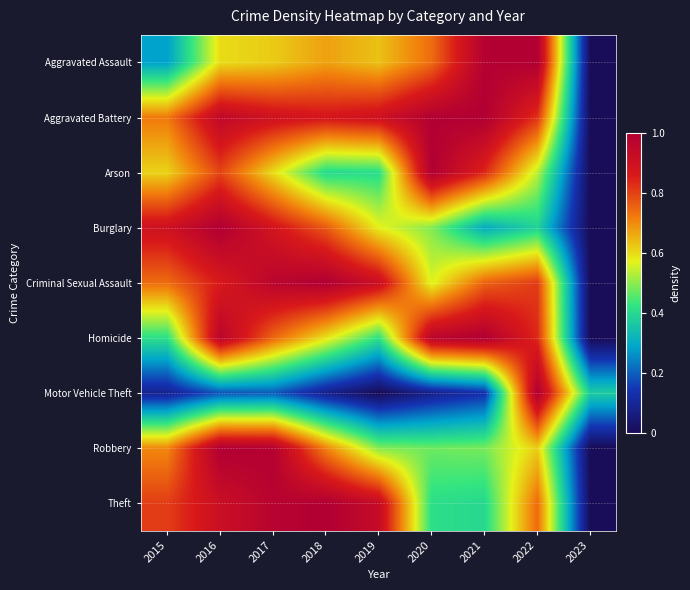

The Aggravated Battery series shows 0.7 at 2021. True or false?

False